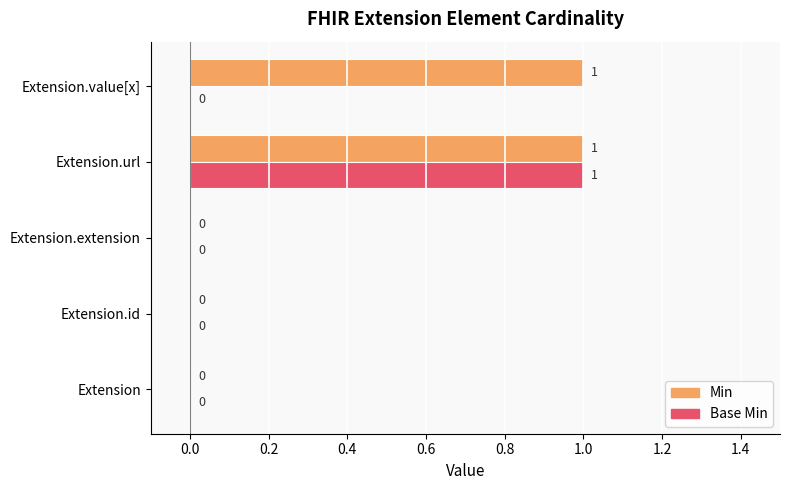

How many Min values are between 0 and 1?

5